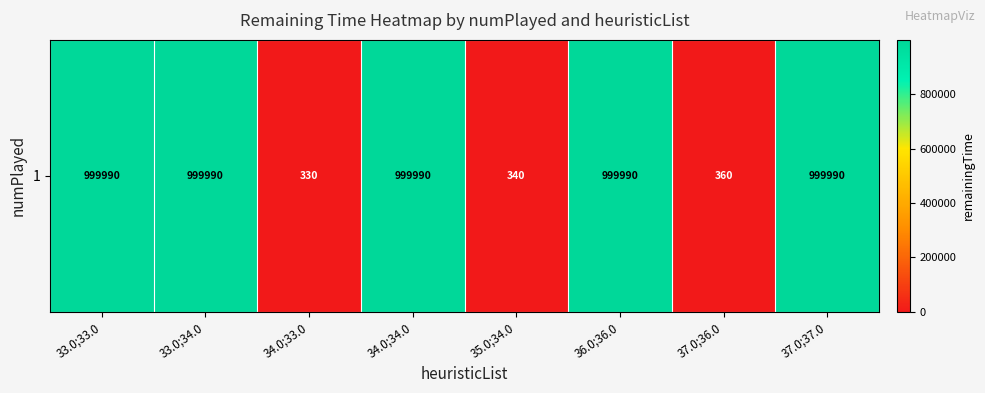

Which category has the highest value across all series?

33.0;33.0